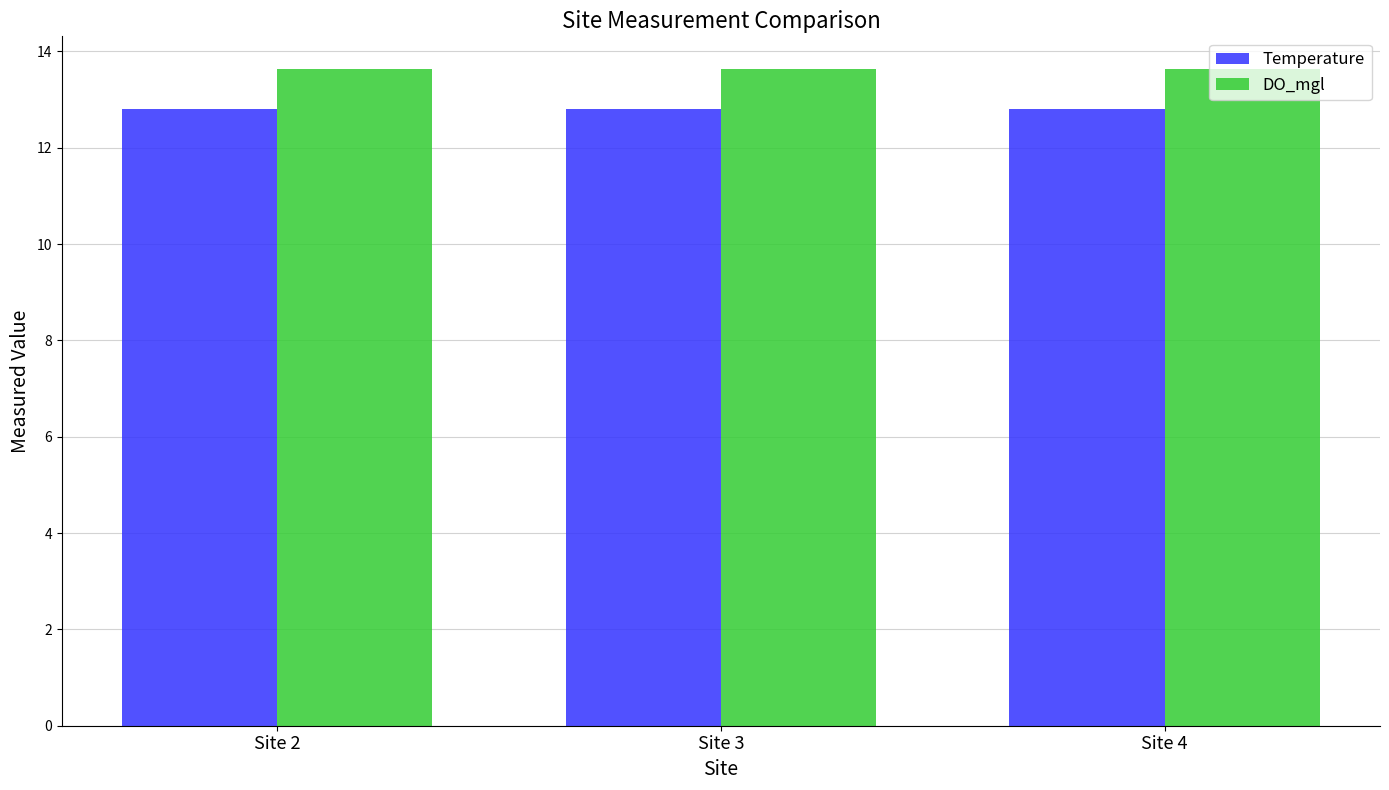

What is the greatest value displayed?

13.6